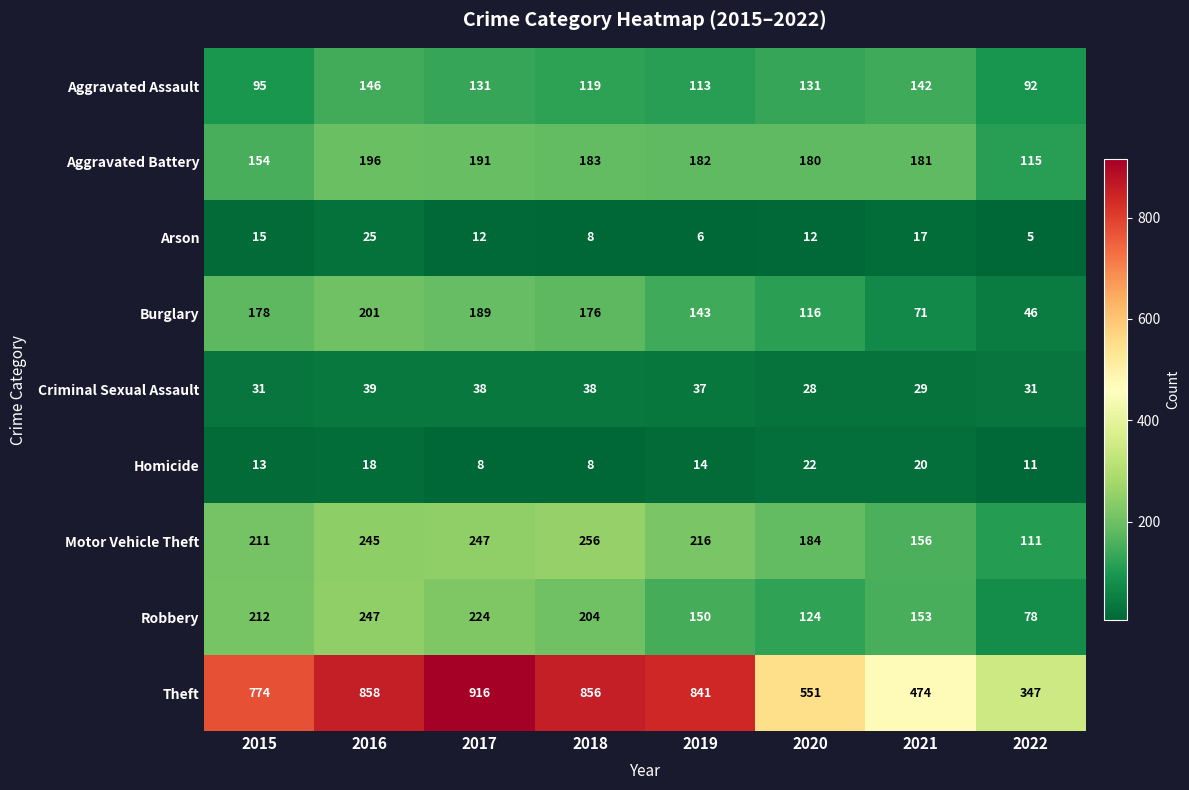

Which series has the largest range (max minus min)?

Theft